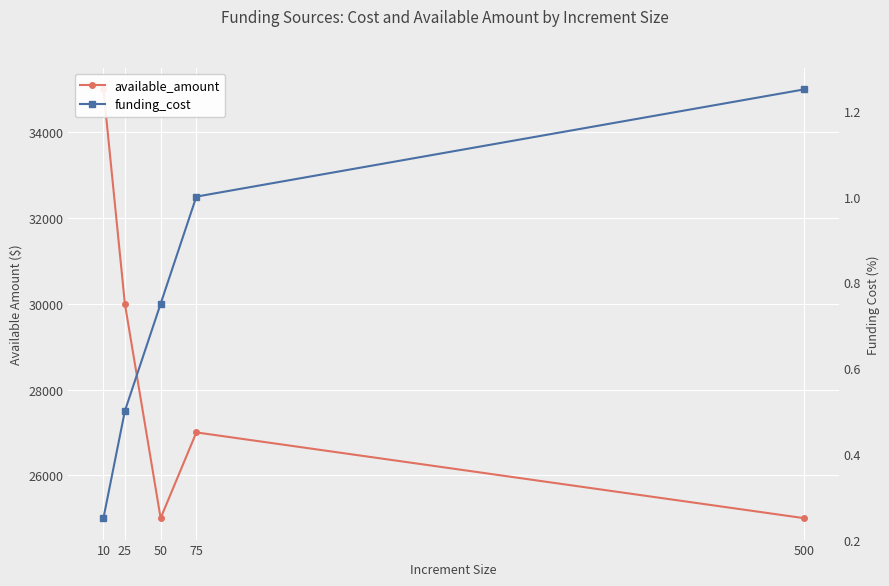

Does the chart display data point markers on the line(s)?

Yes